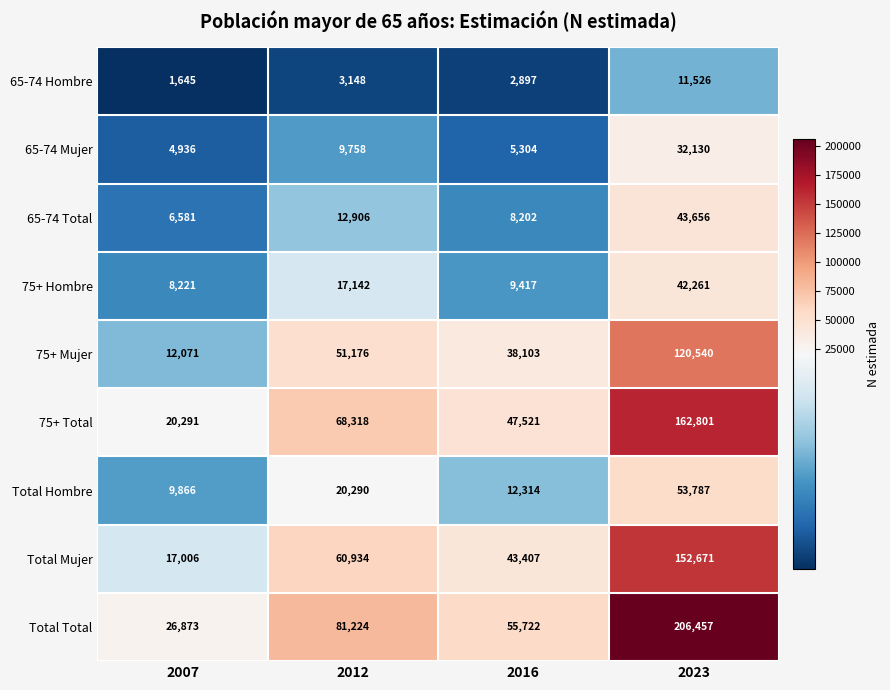

Count the 75+ Total values in the range 47521 to 162801.

3